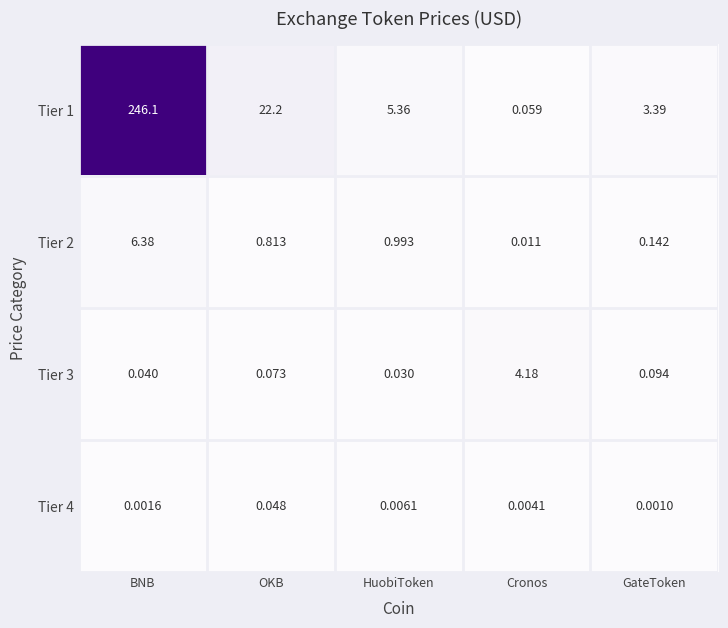

Which series has the largest range (max minus min)?

Tier 1